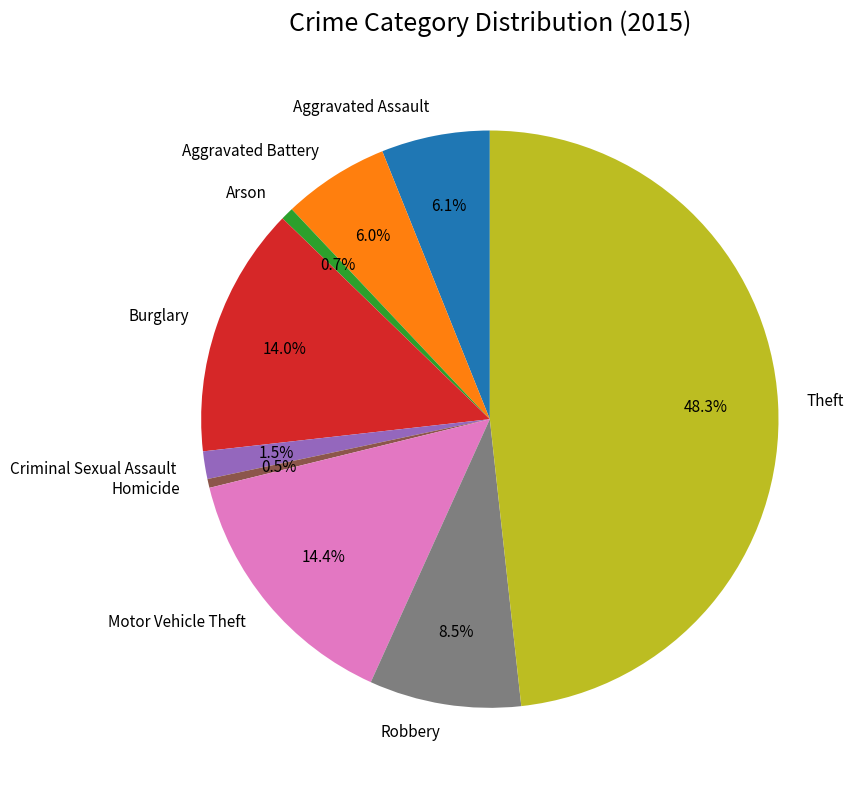

What is the largest slice in the pie chart?

Theft